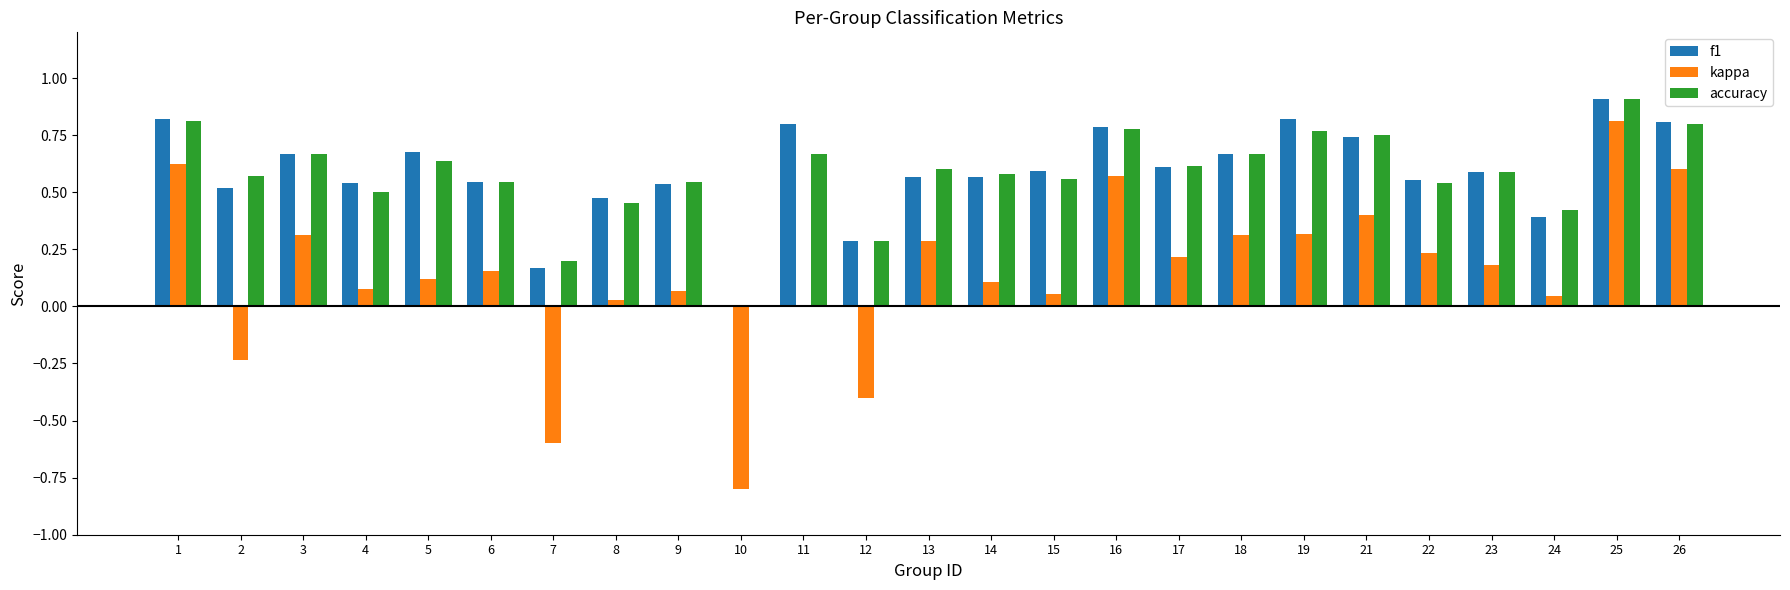

Which label corresponds to the largest value in the chart?

25